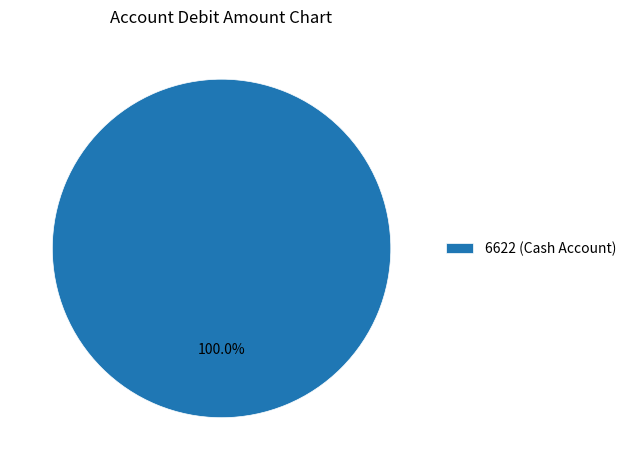

Is there any slice that represents more than half of the pie?

Yes